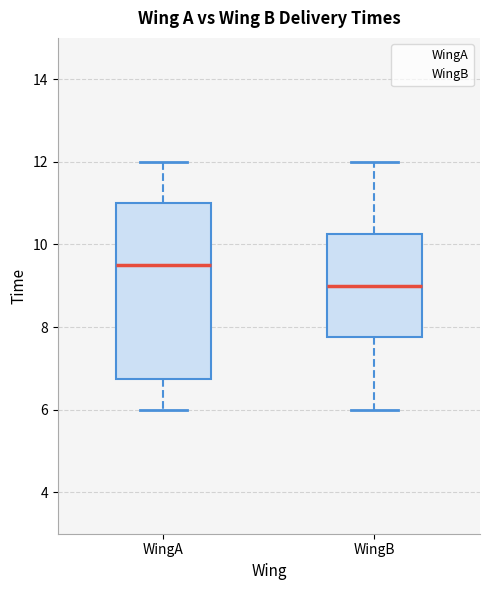

Reading left to right, transcribe this box plot: for each box, give where its median line is, the range the box spans, and where its two whiskers end, as read against the y-axis. The values are not printed on the chart, so give them approximately, as read against the axis.

WingA: median 9.6, box 6.8 to 11.0, whiskers 6.0 to 12.0
WingB: median 9.0, box 7.8 to 10.2, whiskers 6.0 to 12.0